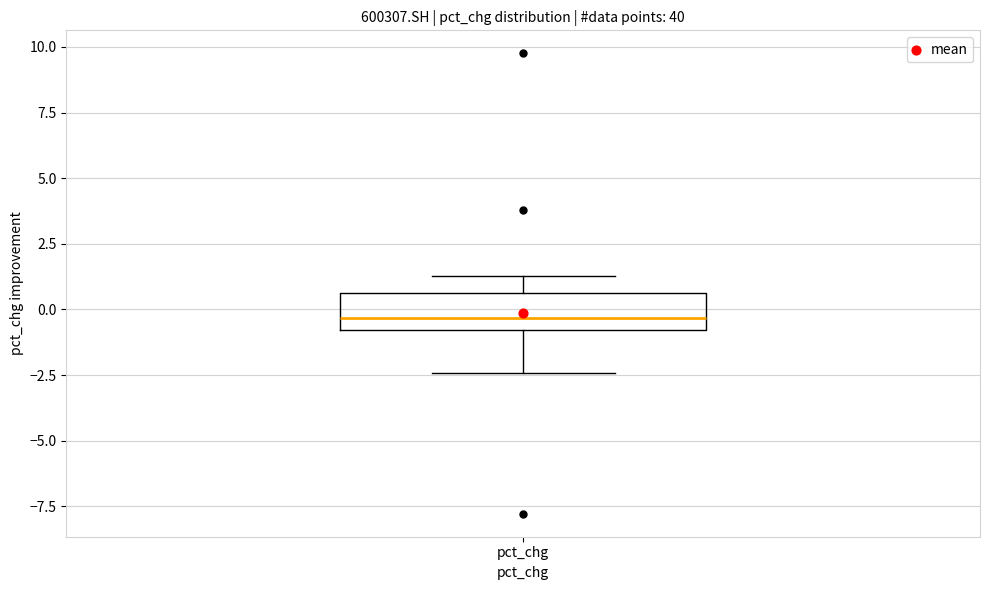

Where is the upper edge of the box for pct_chg on the y-axis? The values are not printed on the chart, so give them approximately, as read against the axis.

0.5